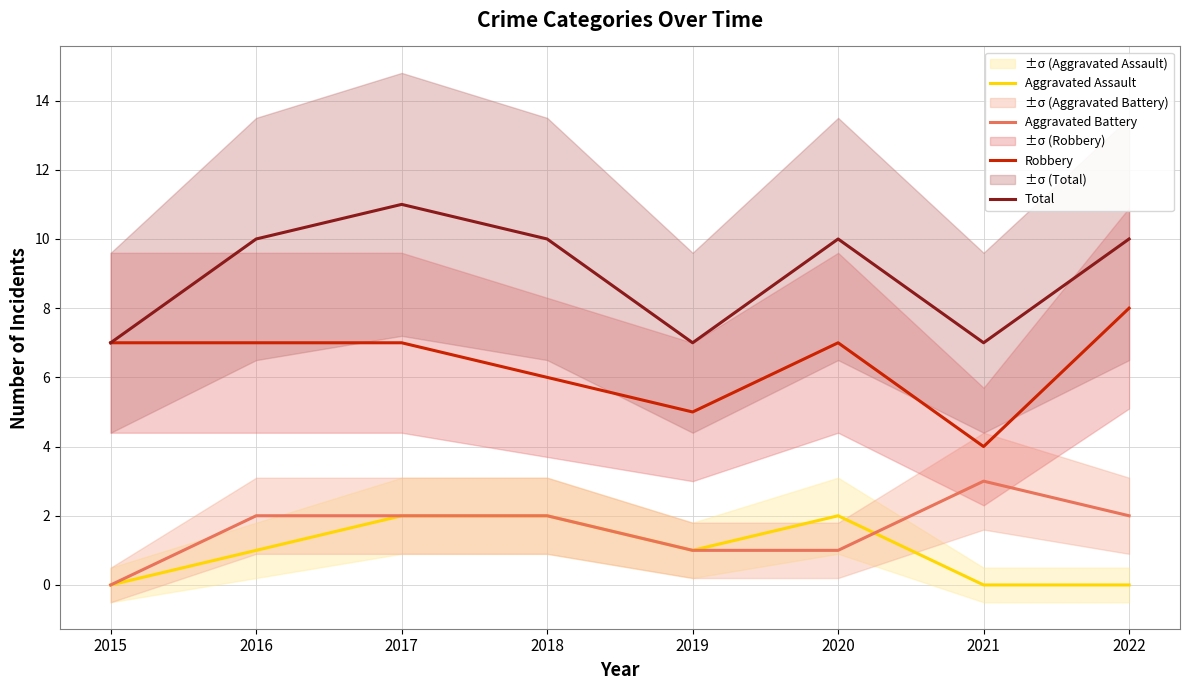

True or false: Aggravated Battery has more than 0 interior local peaks.

True